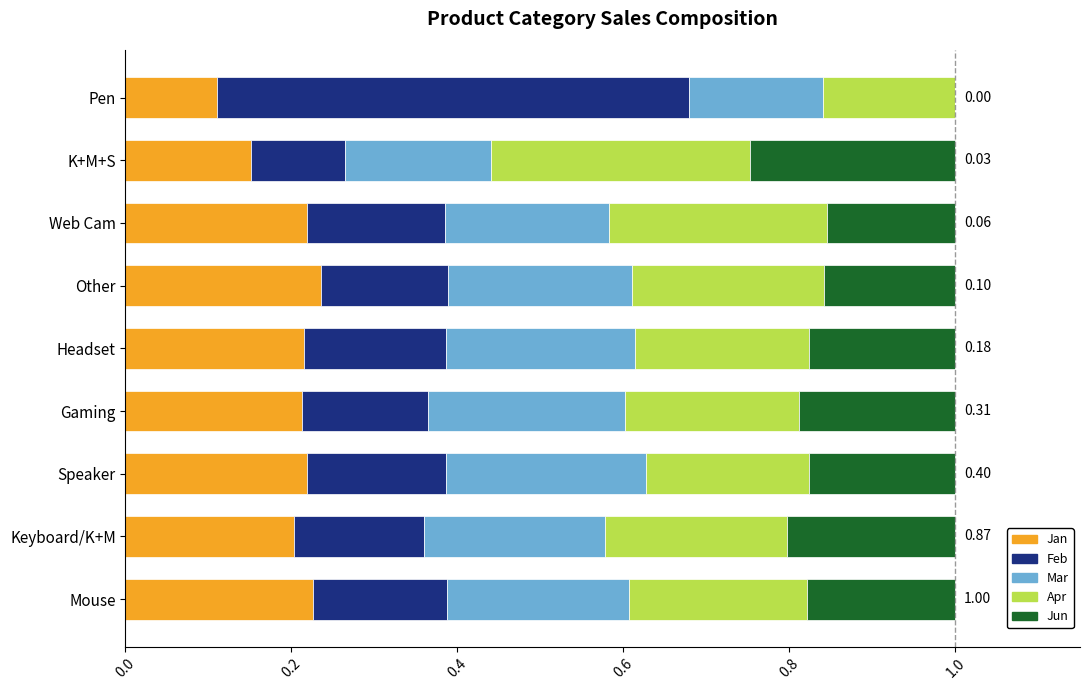

What is the total value across all series at Keyboard/K+M?

1.0